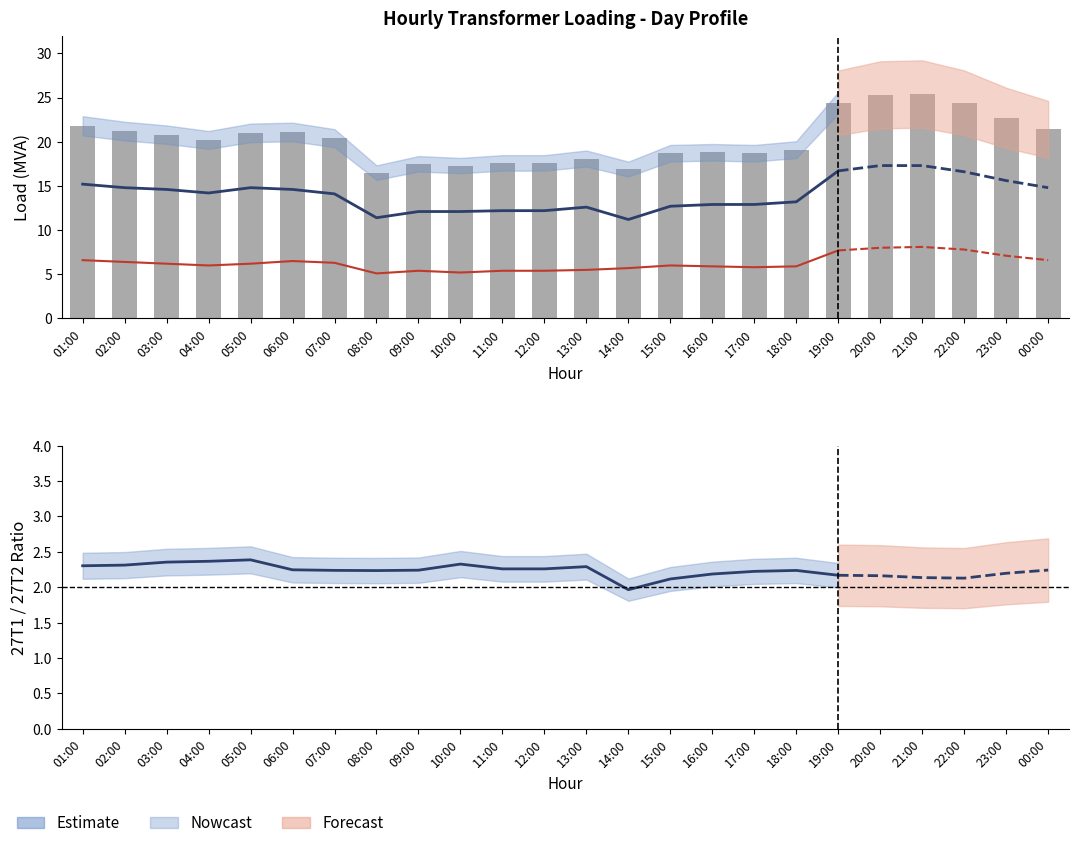

The 27T2 (MVA) series shows 4.3 at 05:00. True or false?

False